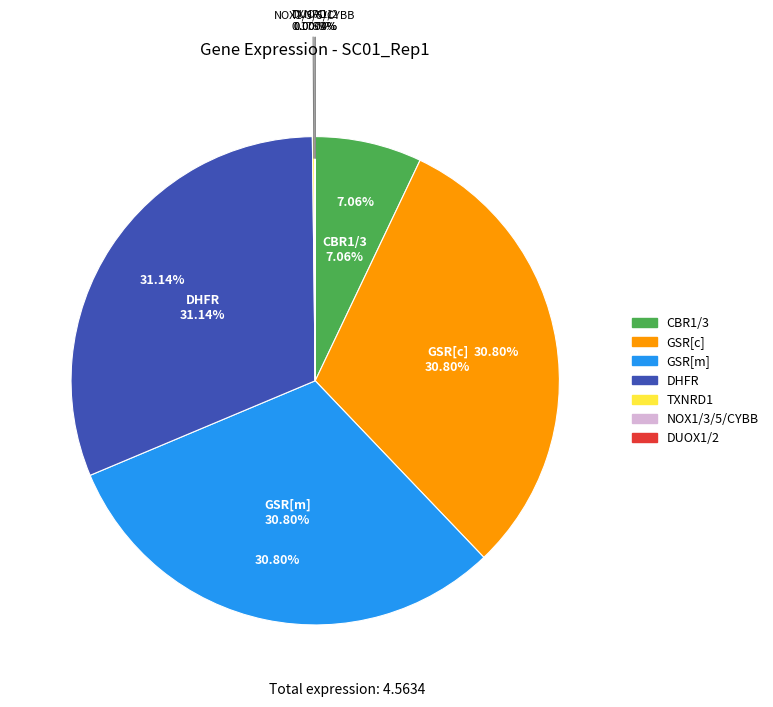

How much of the chart is everything except NOX1/3/5/CYBB?

100.0%